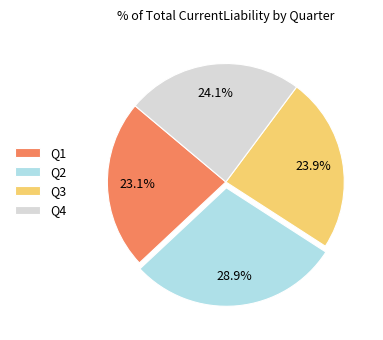

Which category has the biggest portion of the pie?

Q2